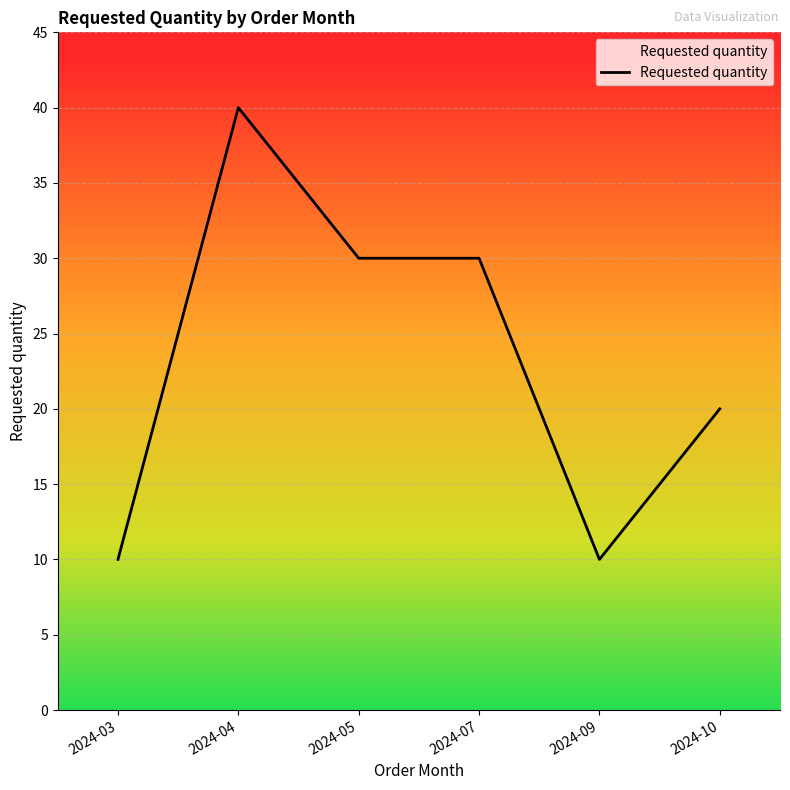

What is the approximate value at 2024-09, to the nearest 5?

10